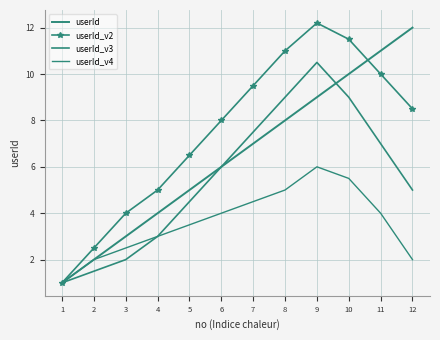

The value of userId_v4 at 11 is 4.0. True or false?

True